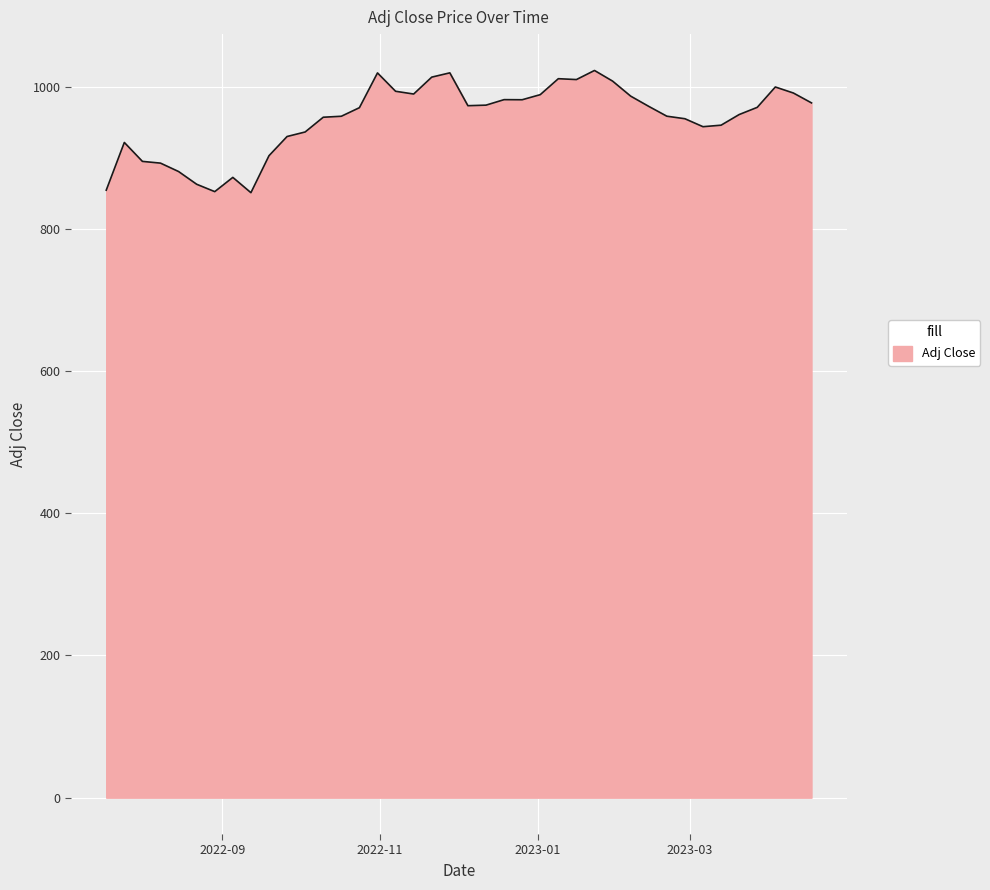

What is the difference between the maximum and minimum values?

171.9